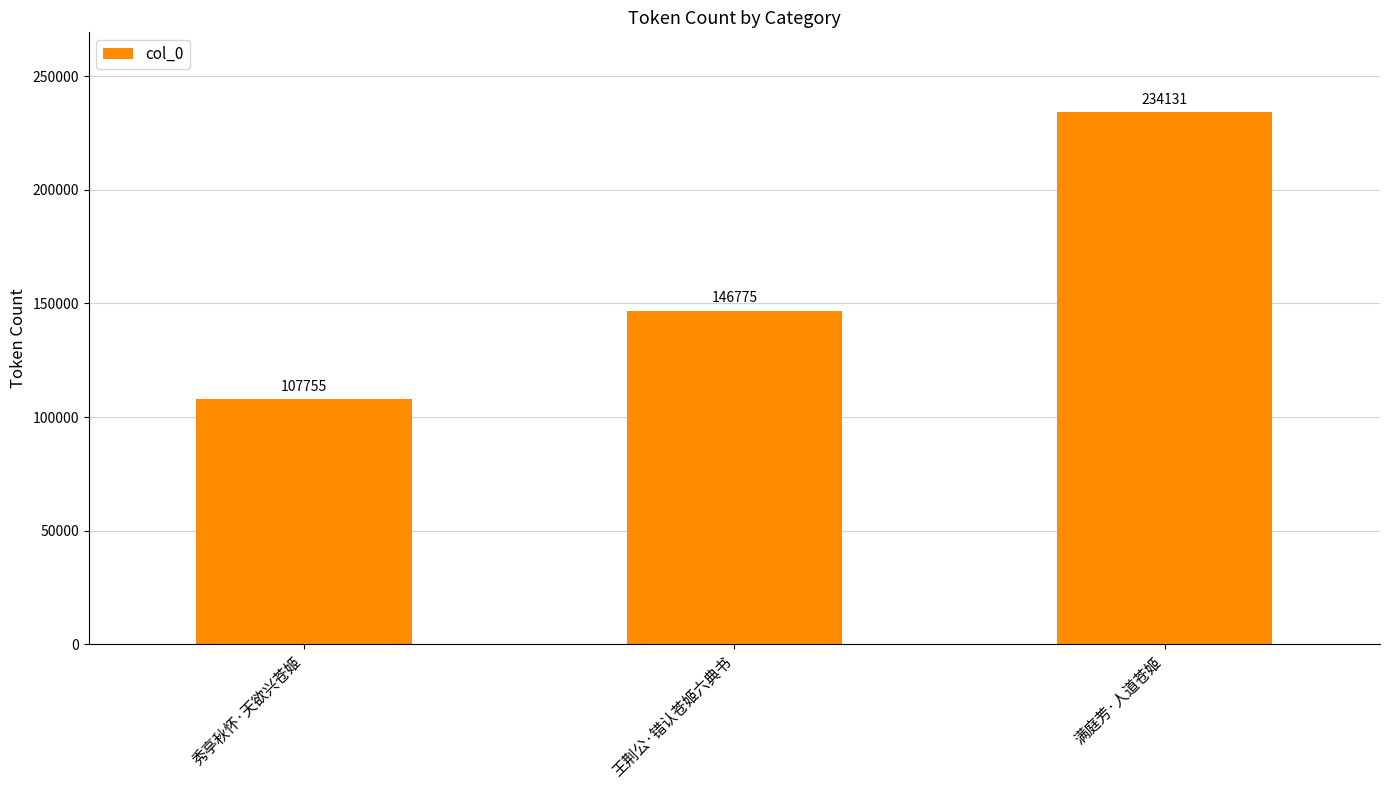

Which has a higher value, 王荆公·错认苍姬六典书 or 满庭芳·人道苍姬?

满庭芳·人道苍姬